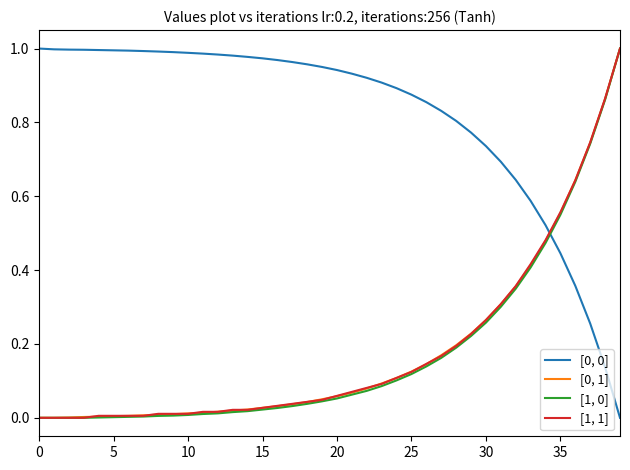

Does the chart display data point markers on the line(s)?

No